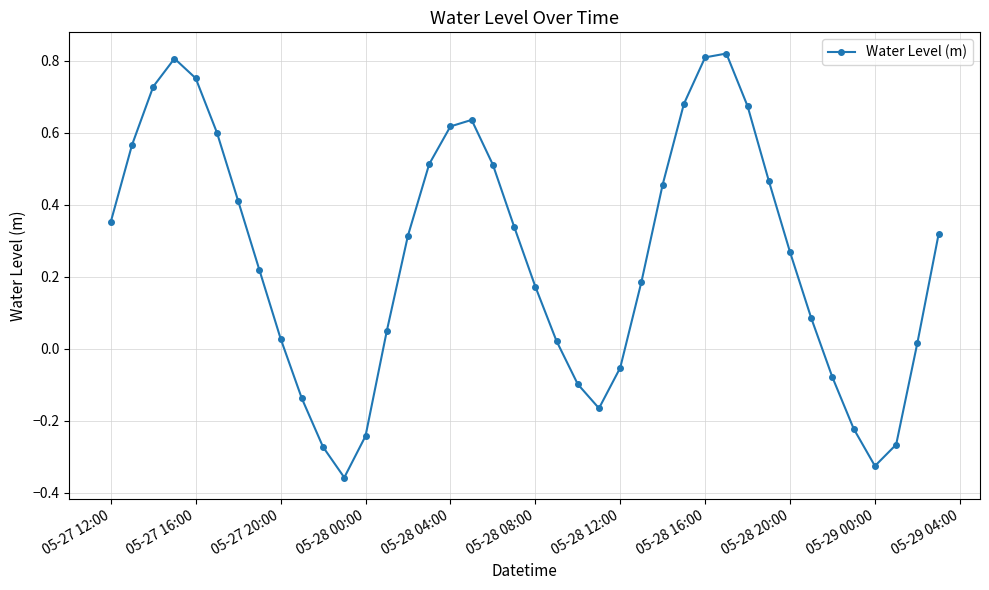

What is the sum of all values?

10.2